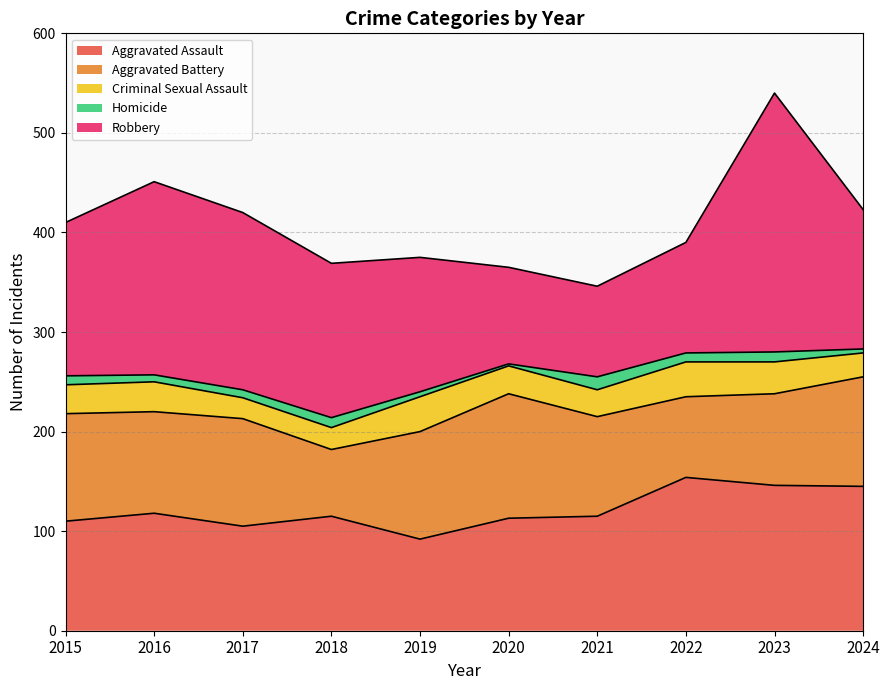

Does the chart display data point markers on the line(s)?

No